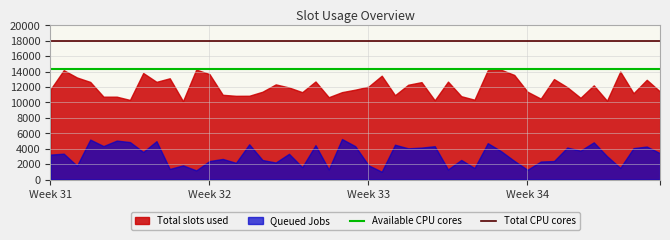

At which category is the sum across all series the highest?

Week 31